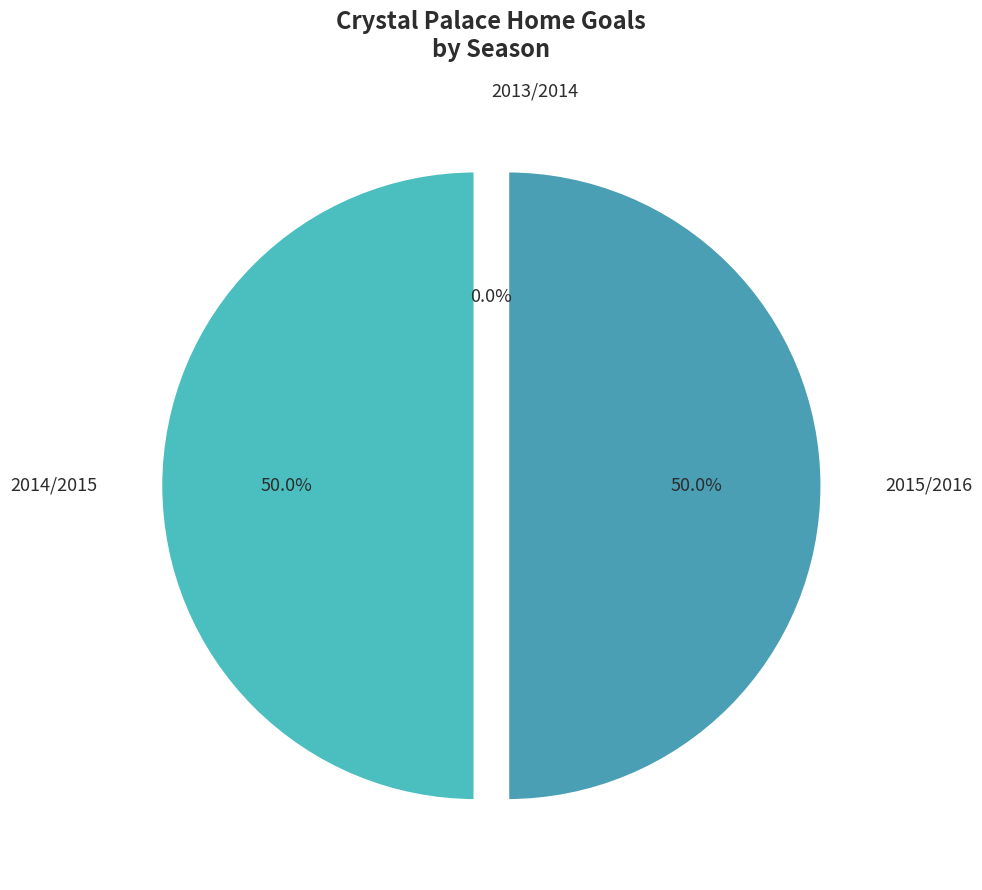

Count the number of slices in the pie.

3